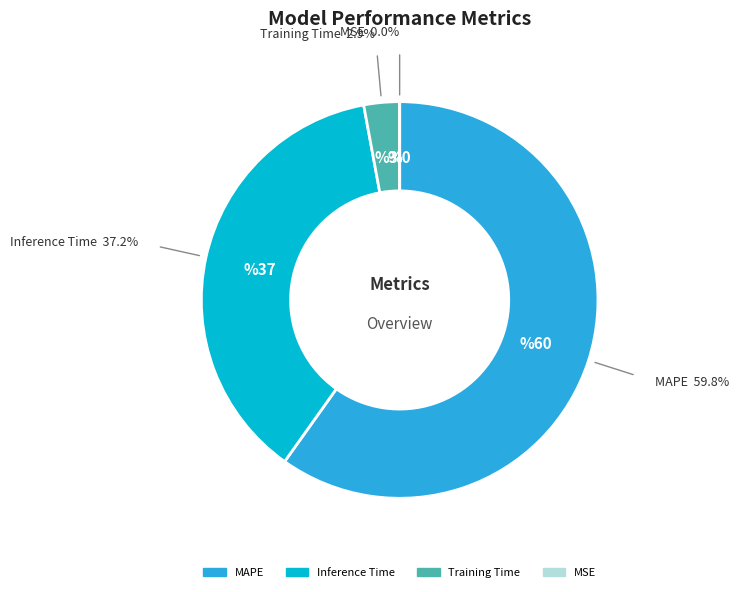

Is there a majority slice in this chart?

Yes